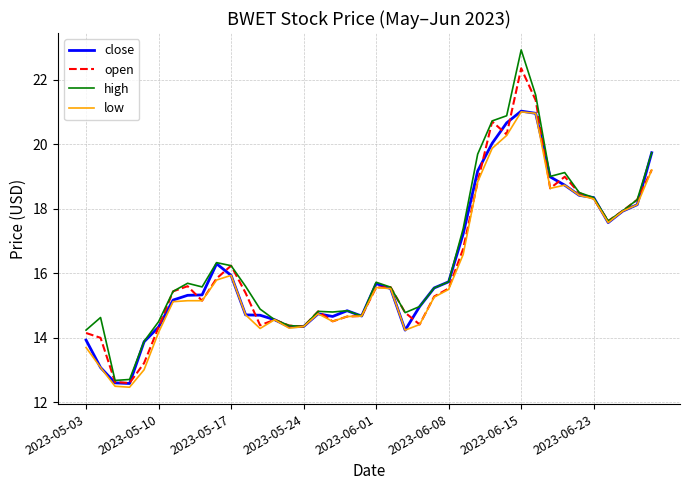

Which series has the widest spread of values?

high